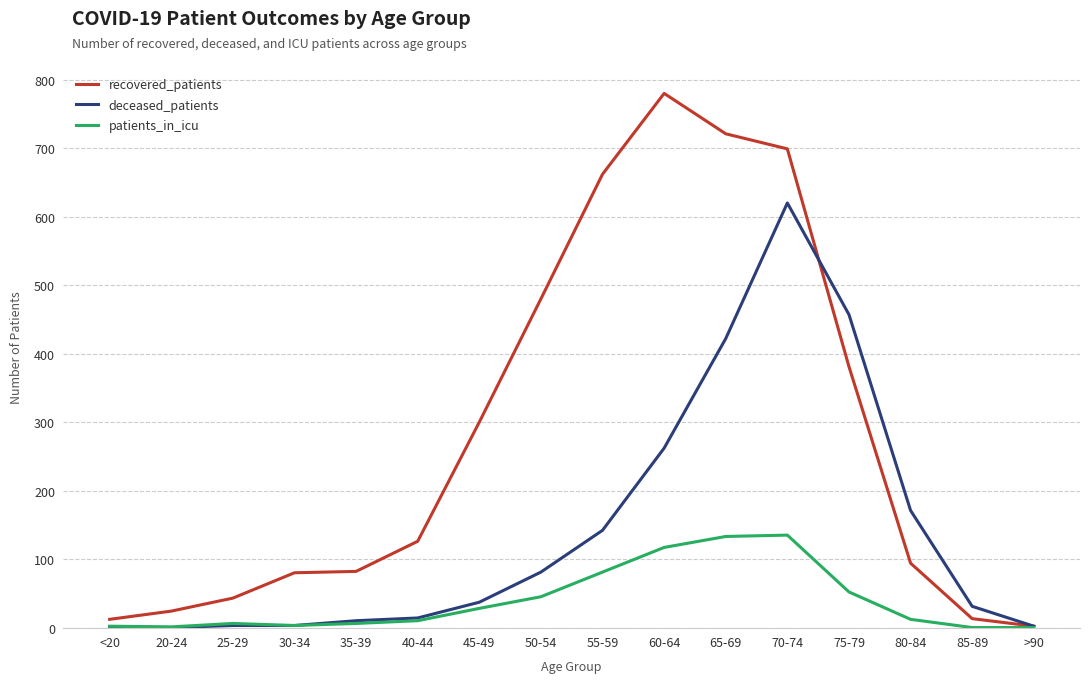

Which series has the largest range (max minus min)?

recovered_patients